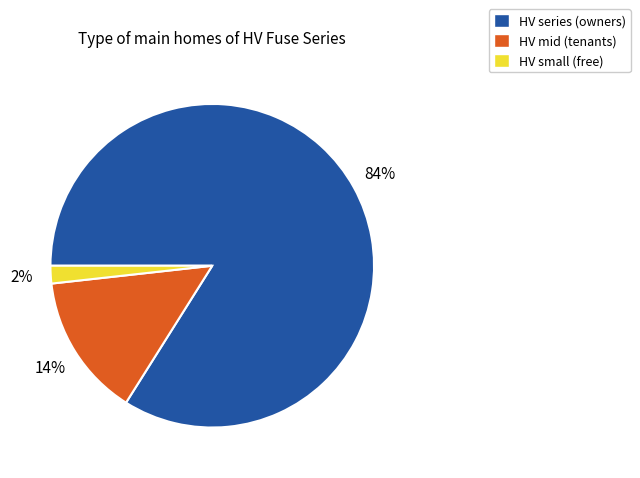

To the nearest percent, what is the average slice percentage?

33%